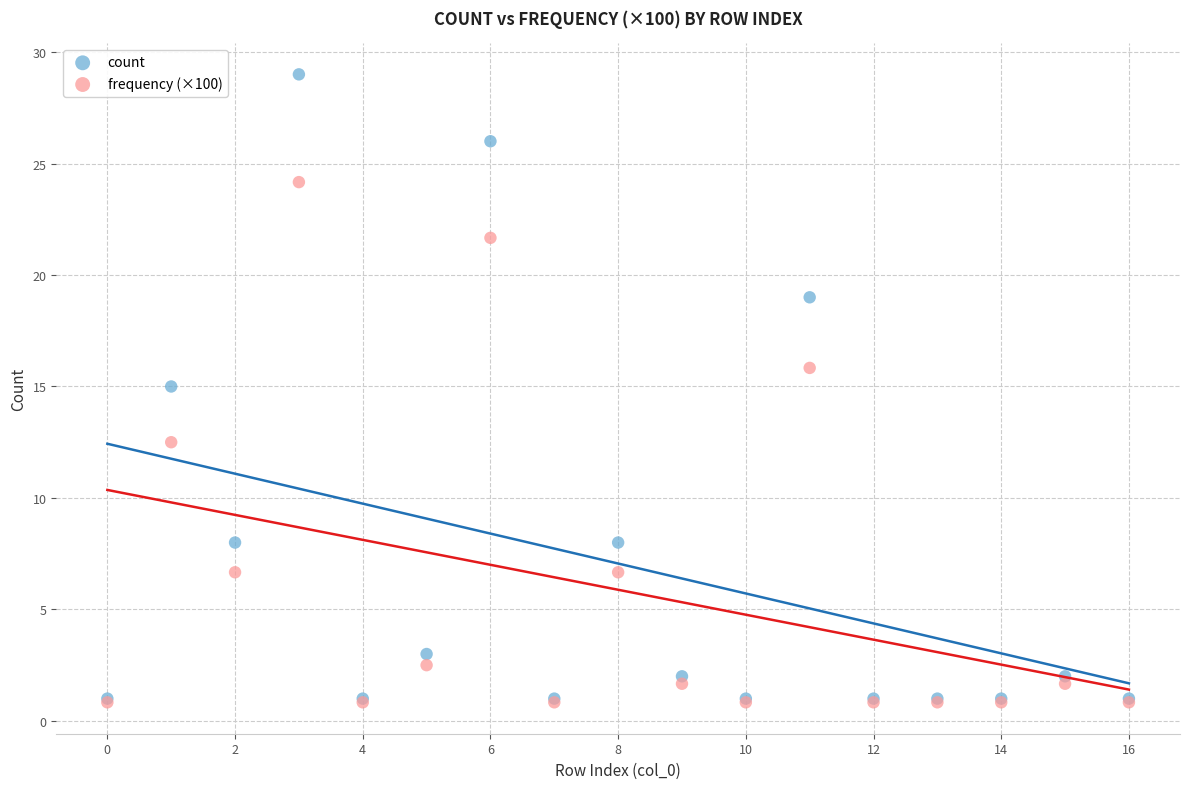

Which series reaches the maximum Y coordinate?

count